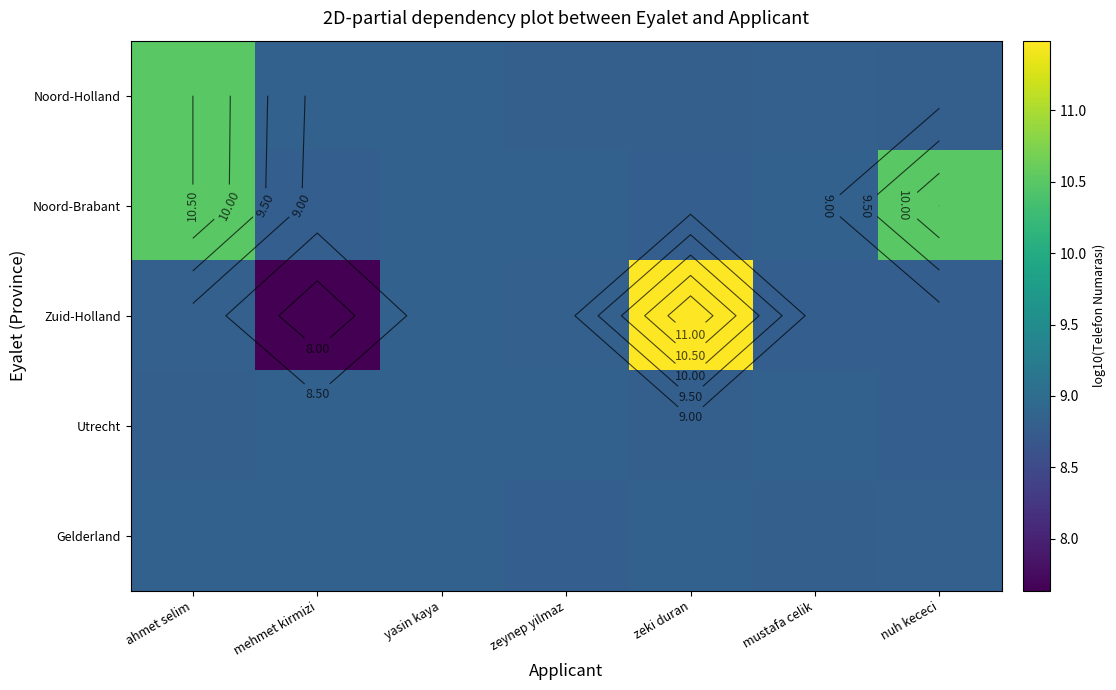

Which label corresponds to the largest value in the chart?

zeki duran